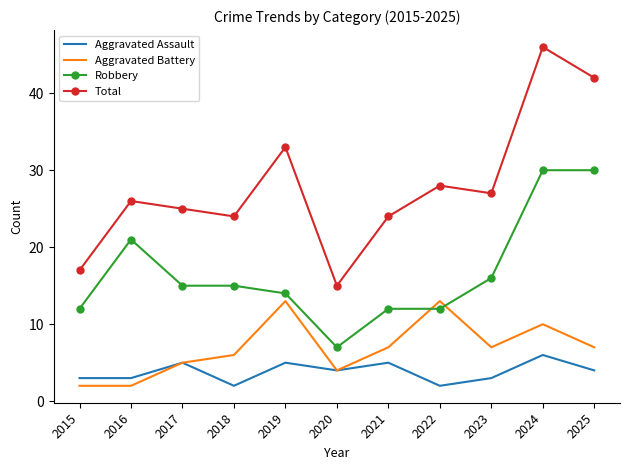

Count the Aggravated Assault values in the range 3 to 5.

8